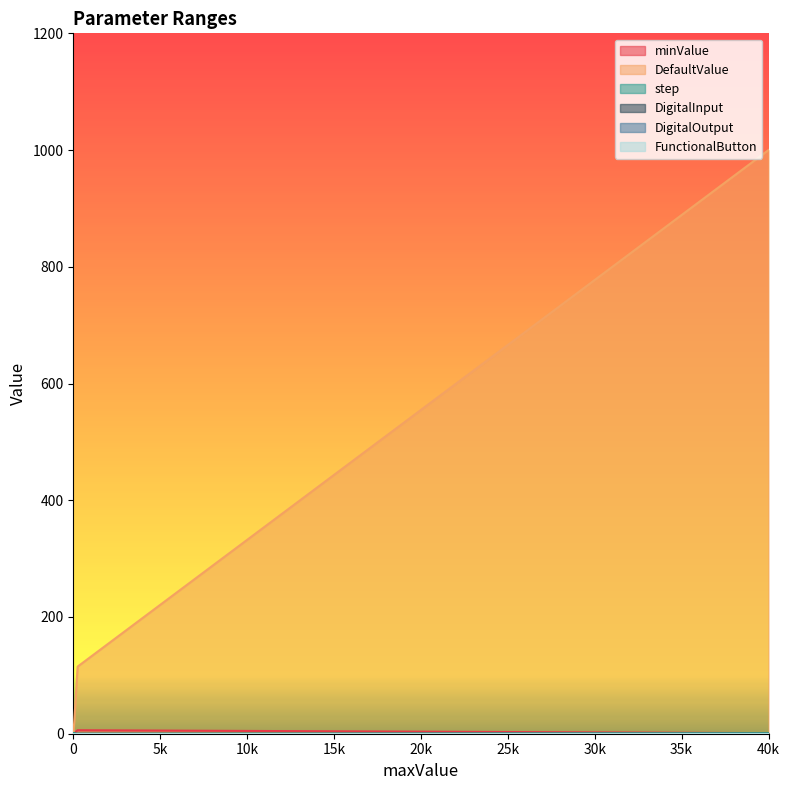

The value of DefaultValue at 40000 is 563.5. True or false?

False